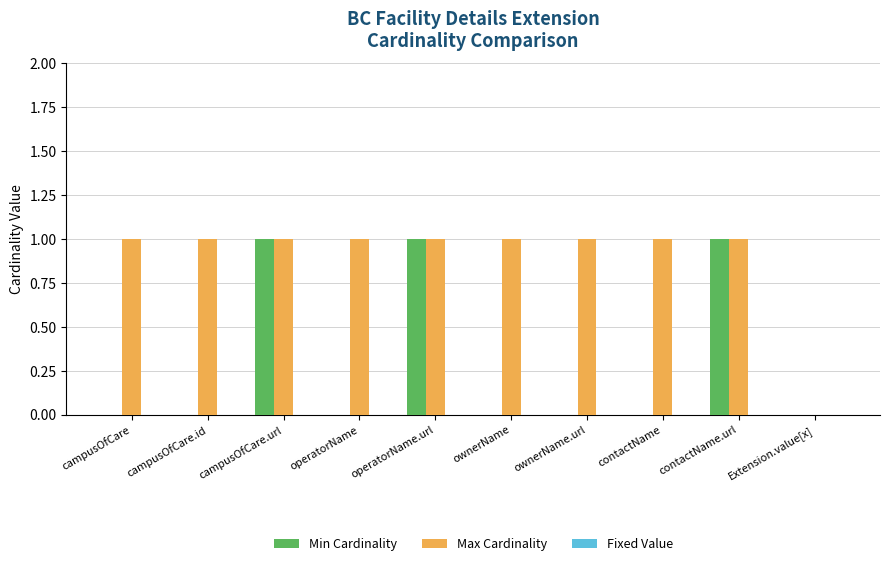

Which series changed the most between campusOfCare.id and operatorName.url?

Min Cardinality